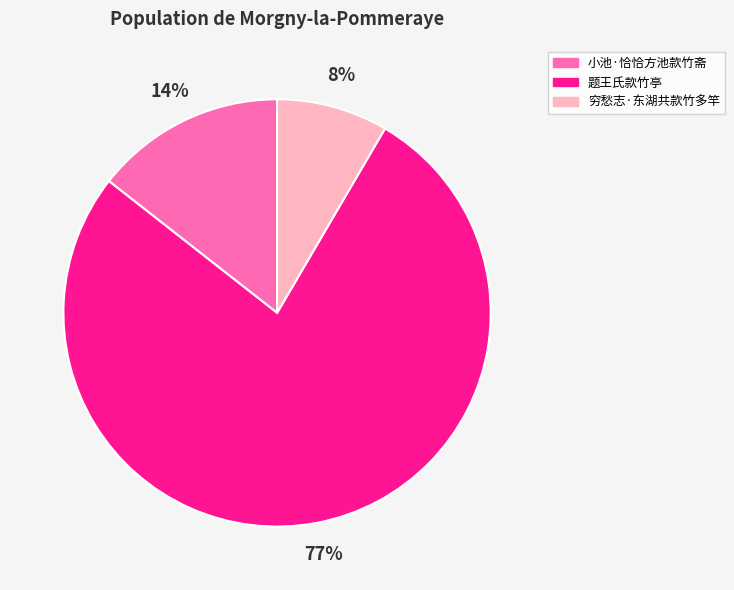

Is it true that 题王氏款竹亭 is 77% of the pie?

True